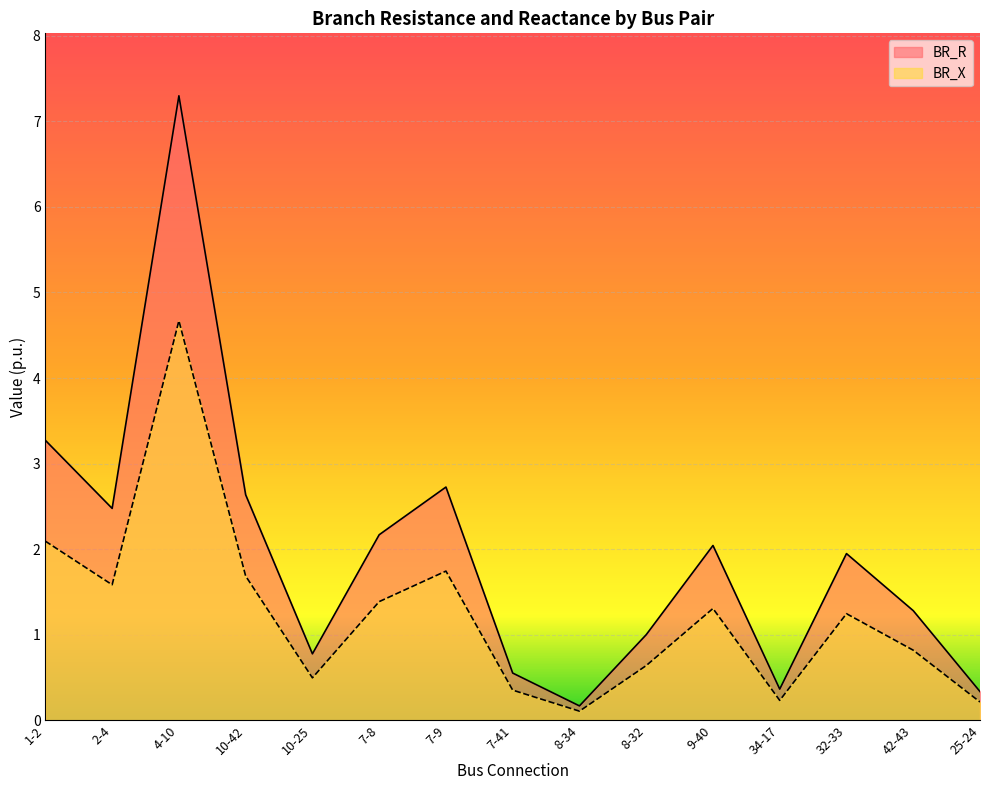

Which category has the lowest value across all series?

8-34